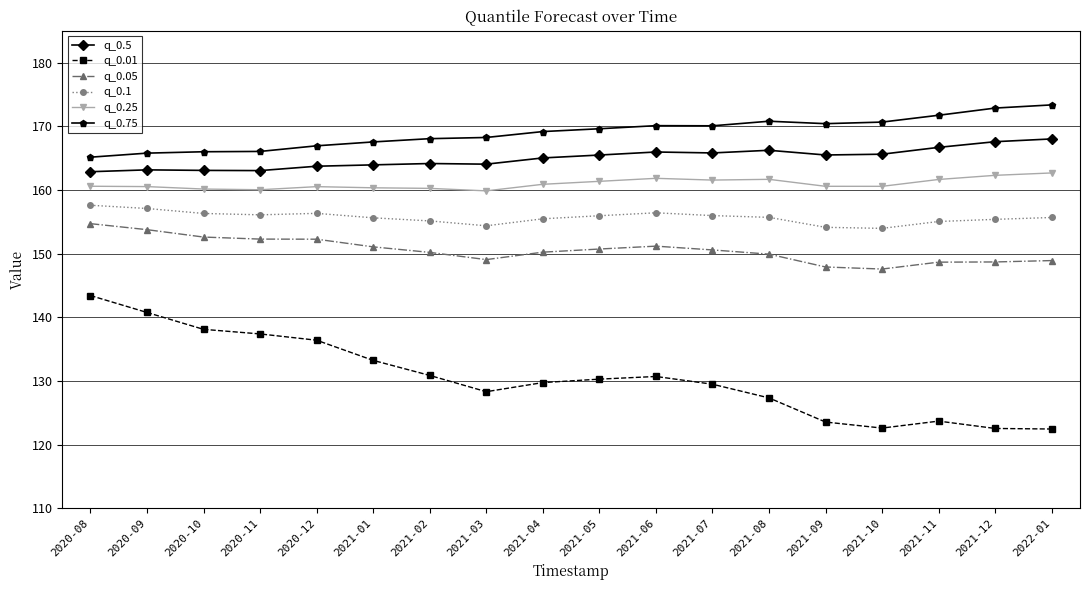

True or false: q_0.5 and q_0.05 intersect in this chart.

False